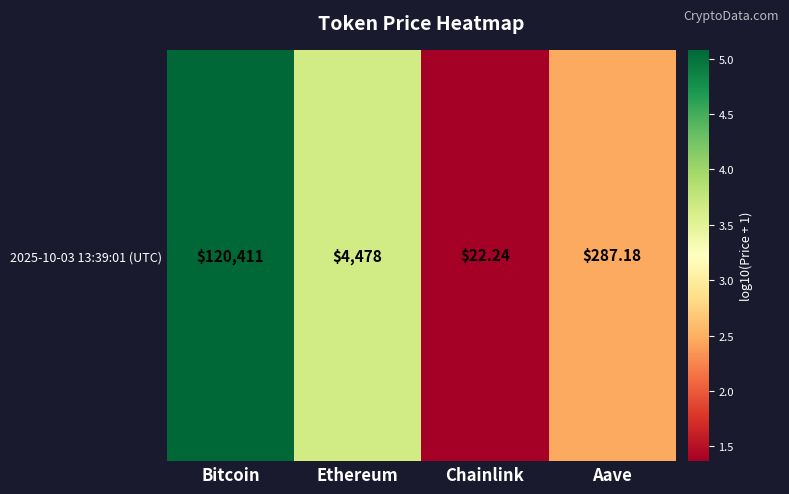

Reading left to right, what are all the values shown in this chart?

5.1	3.7	1.4	2.5